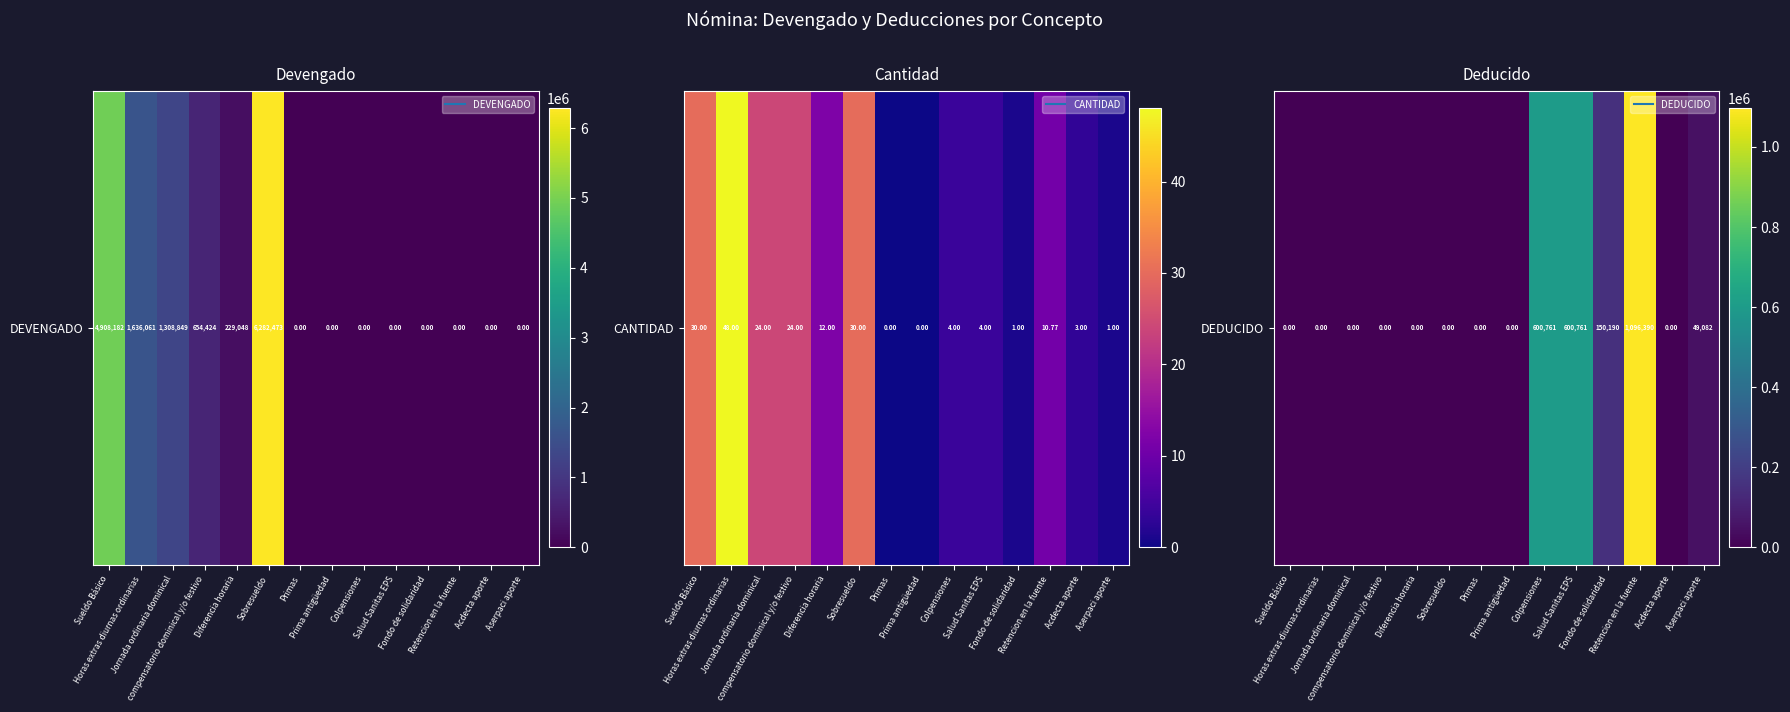

List the labels in order of value, smallest first.

Sueldo Básico, Horas extras diurnas ordinarias, Jornada ordinaria dominical, compensatorio dominical y/o festivo, Diferencia horaria, Sobresueldo, Primas, Prima antigüedad, Acdecta aporte, Aserpaci aporte, Fondo de solidaridad, Colpensiones, Salud Sanitas EPS, Retencion en la fuente